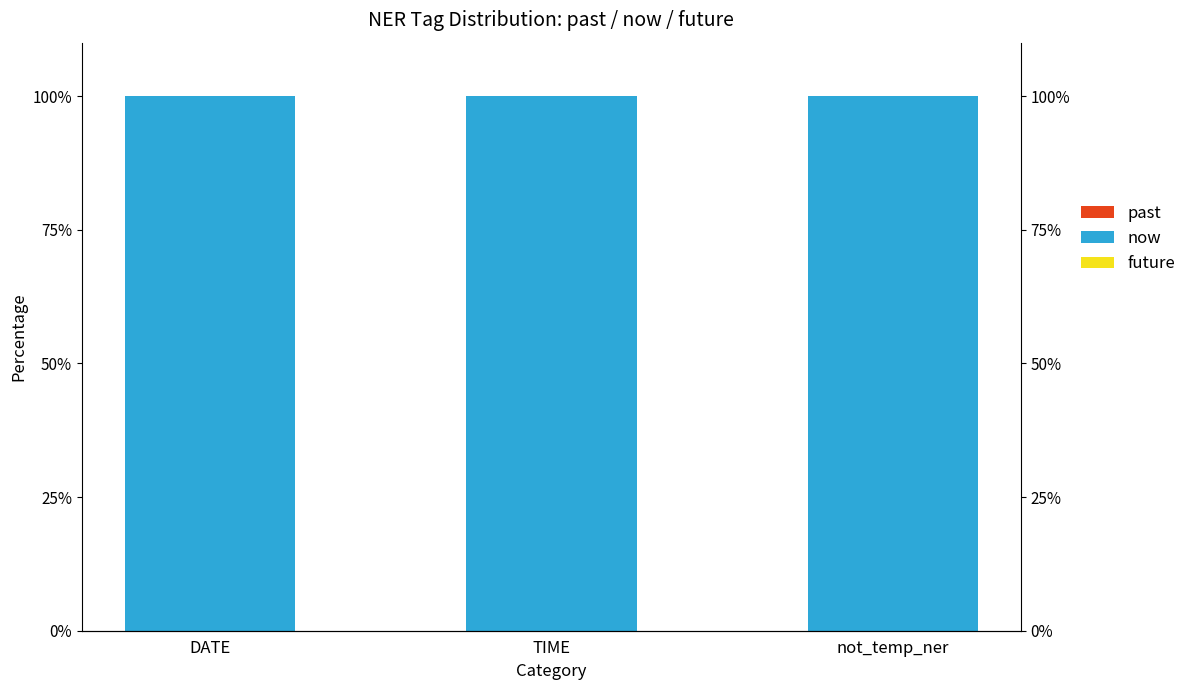

Is the value of now at TIME greater than the value of past at TIME?

Yes